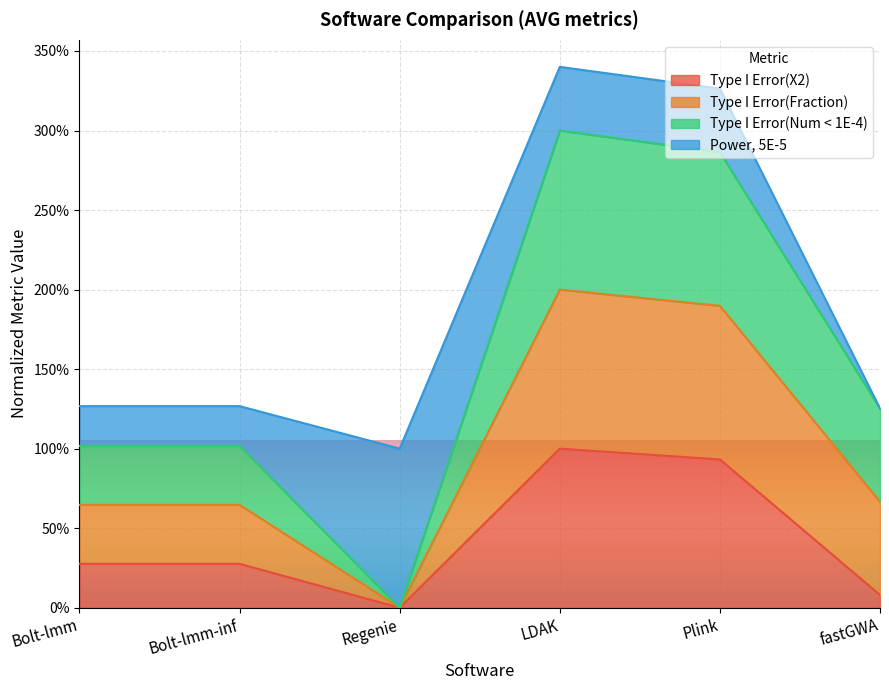

Where is the first local minimum for Type I Error(X2)?

Regenie